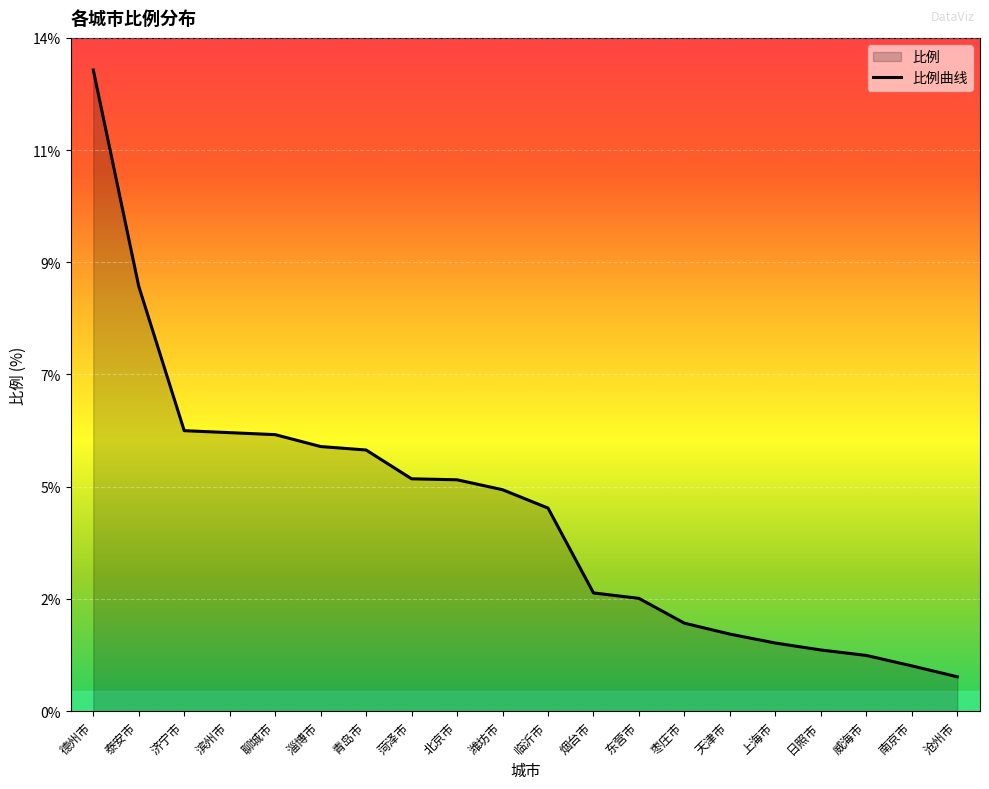

At which category does the chart reach its peak across all series?

德州市